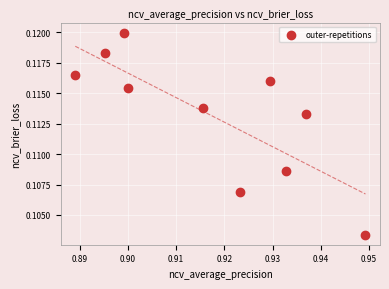

What is the average X value?

0.9